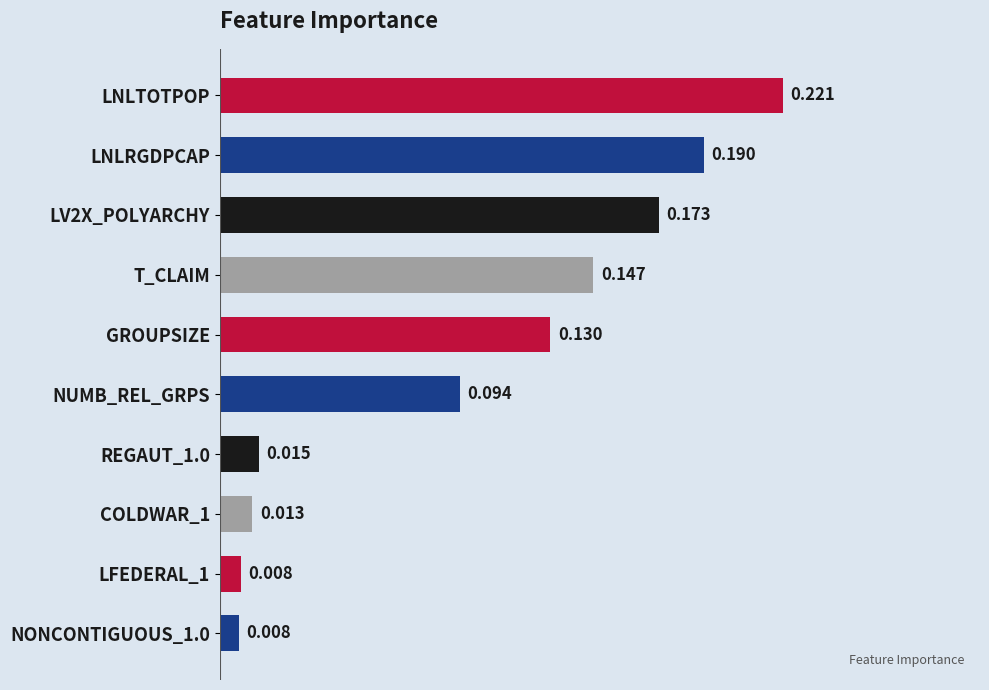

What is the label of the 6th bar from the bottom?

GROUPSIZE